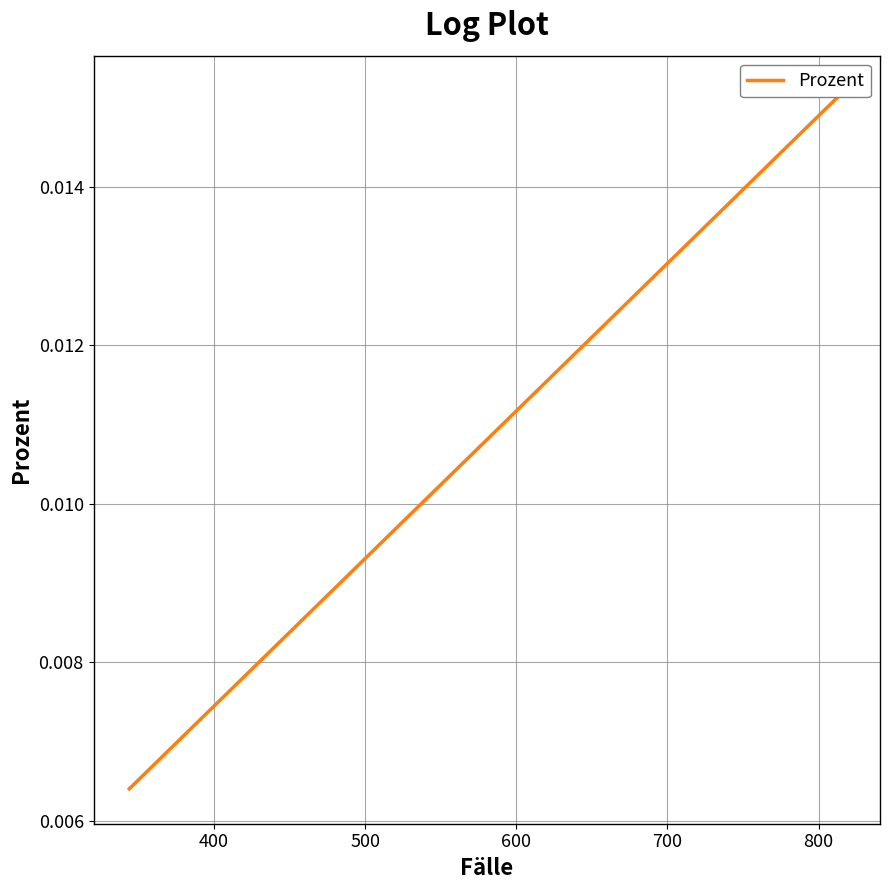

True or false: the data has more than 1 interior local peaks.

False